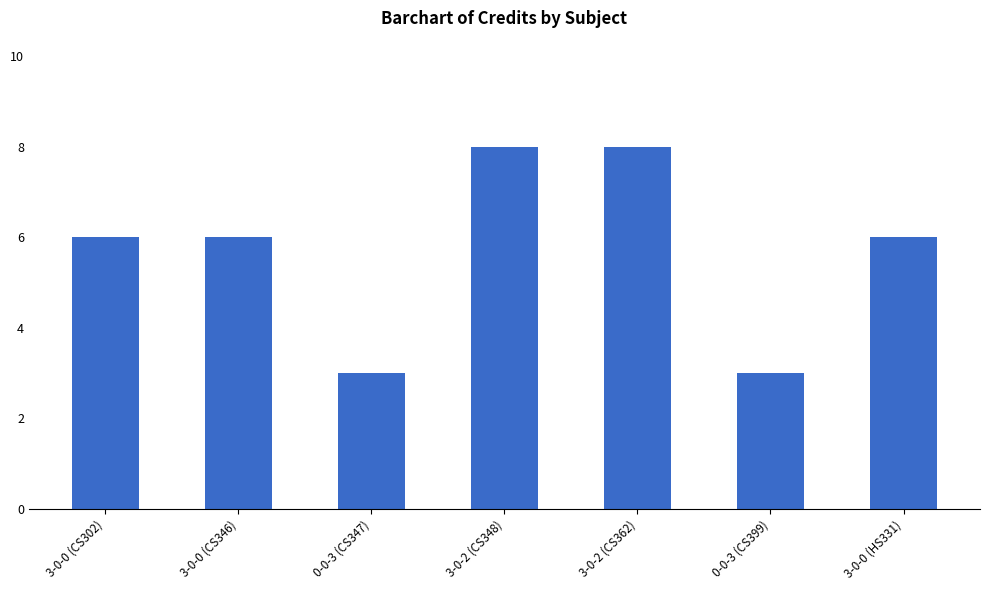

Which has a higher value, 3-0-0 (CS346) or 0-0-3 (CS347)?

3-0-0 (CS346)